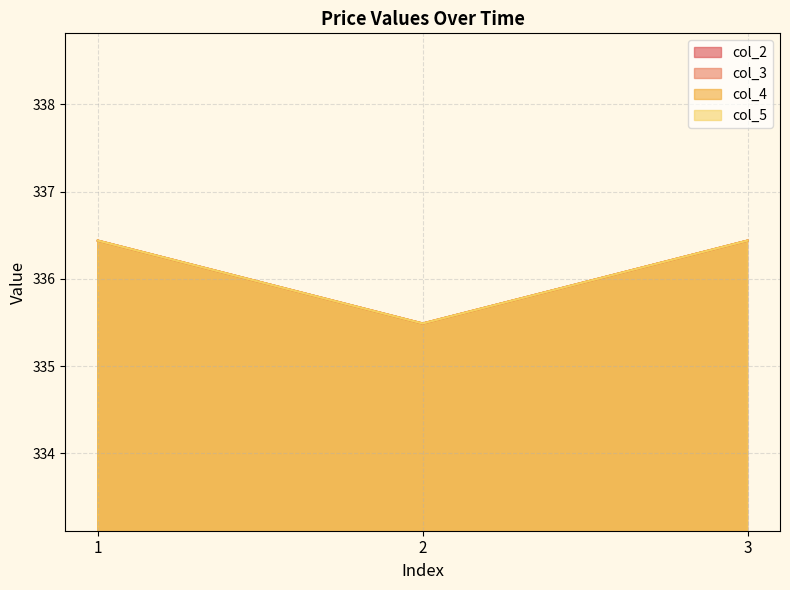

How many series are shown in this chart?

4